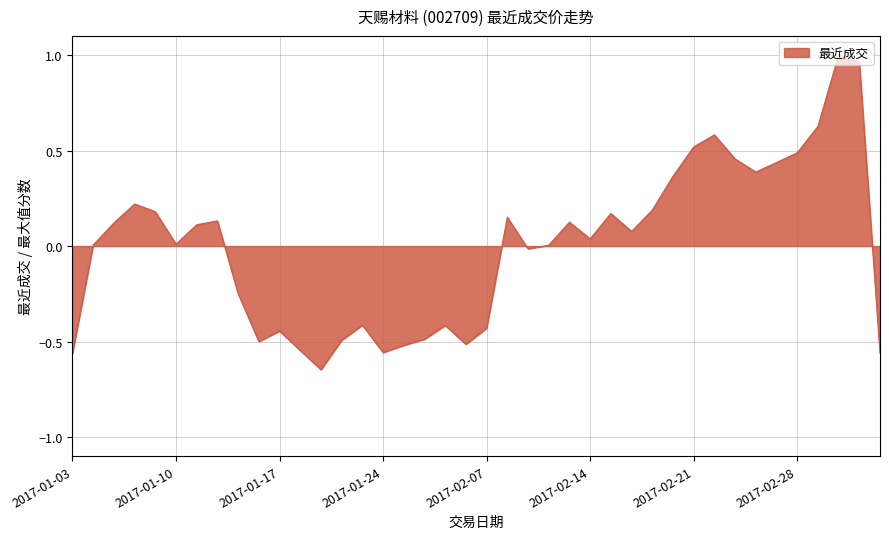

What is the difference between the maximum and minimum values?

1.6